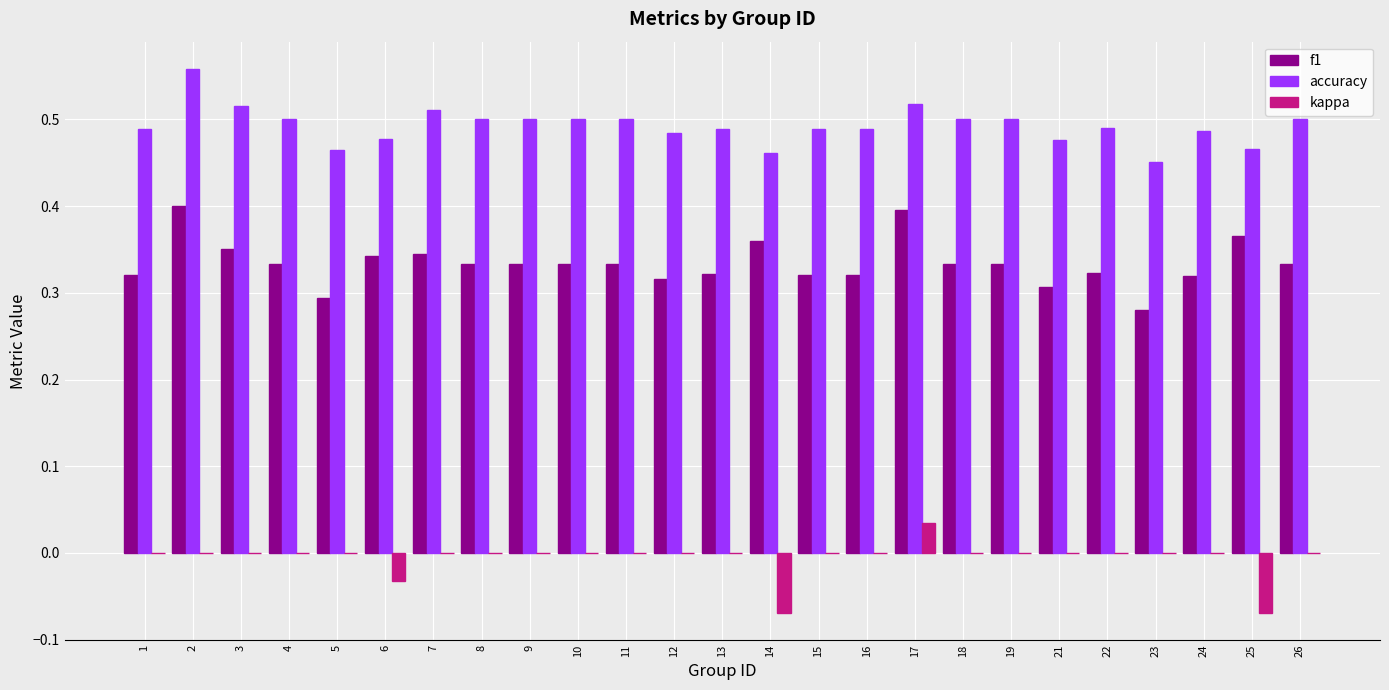

Are the bars horizontal?

No